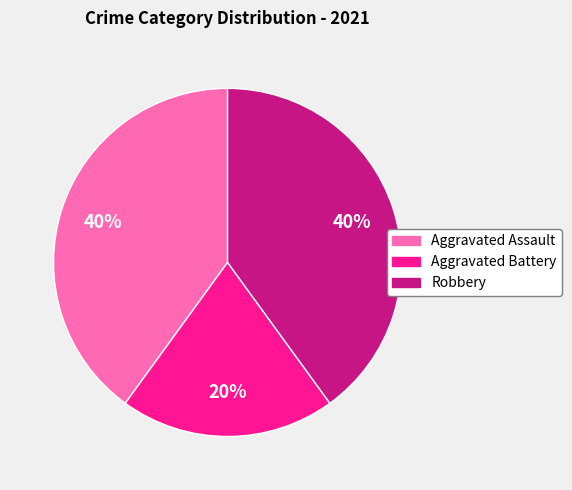

Is the sum of Aggravated Battery and Robbery greater than half?

Yes